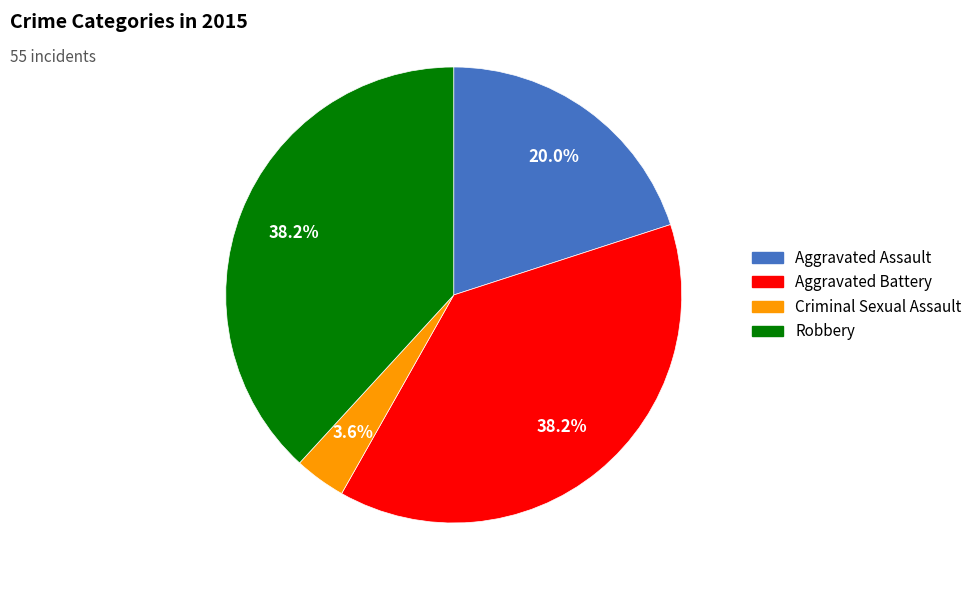

Is it true that Criminal Sexual Assault is 4% of the pie?

True